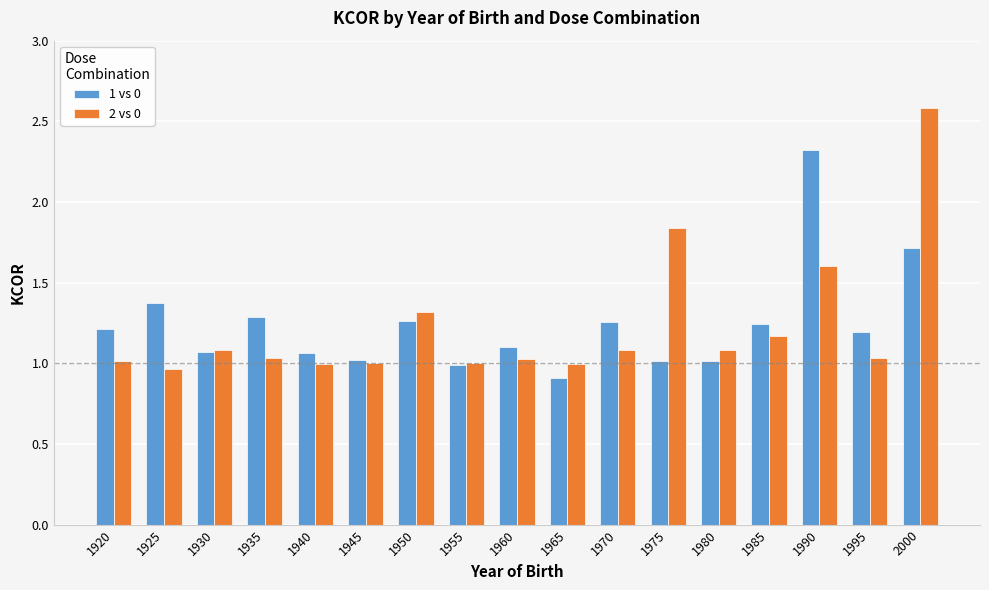

Rank the series by their maximum value, from lowest to highest.

1 vs 0, 2 vs 0